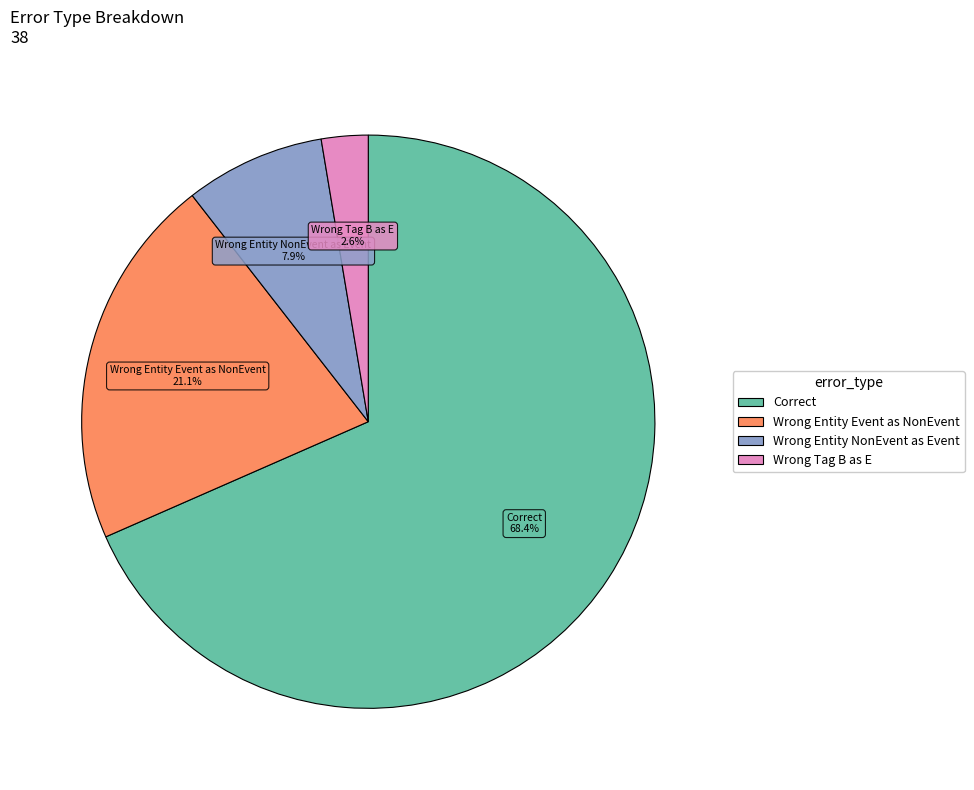

Is there any slice that represents more than half of the pie?

Yes